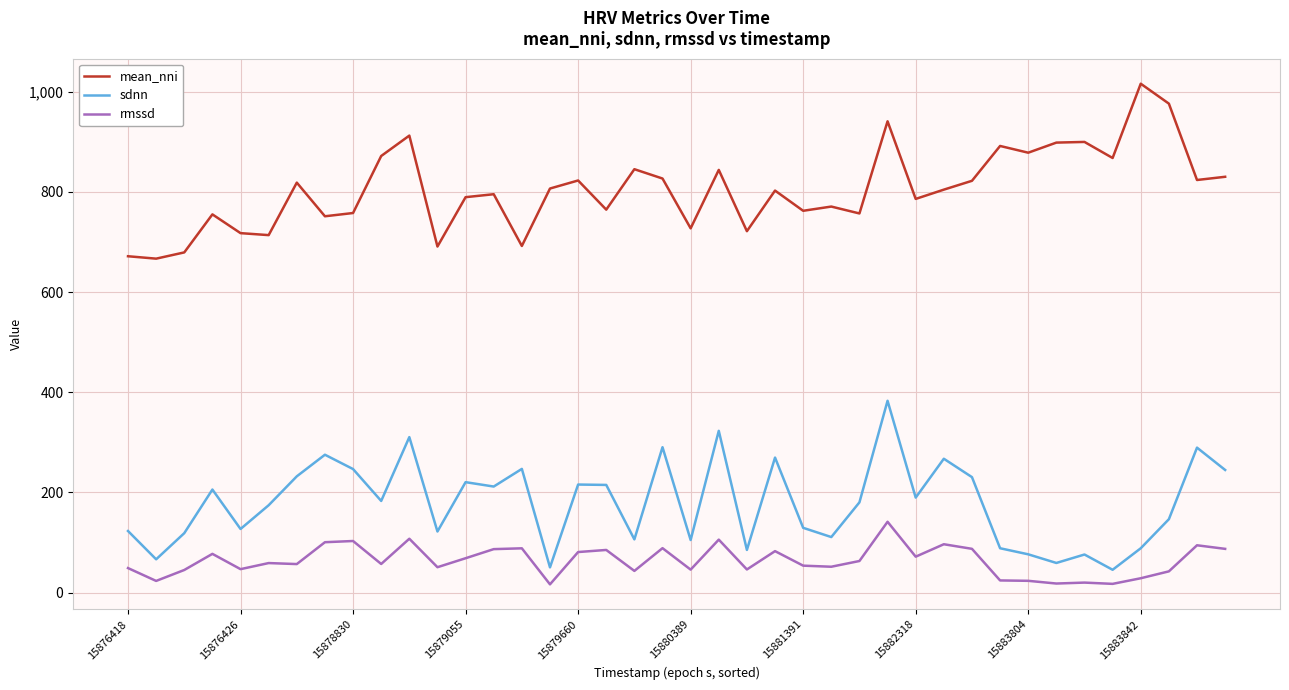

True or false: mean_nni and rmssd cross at least once.

False